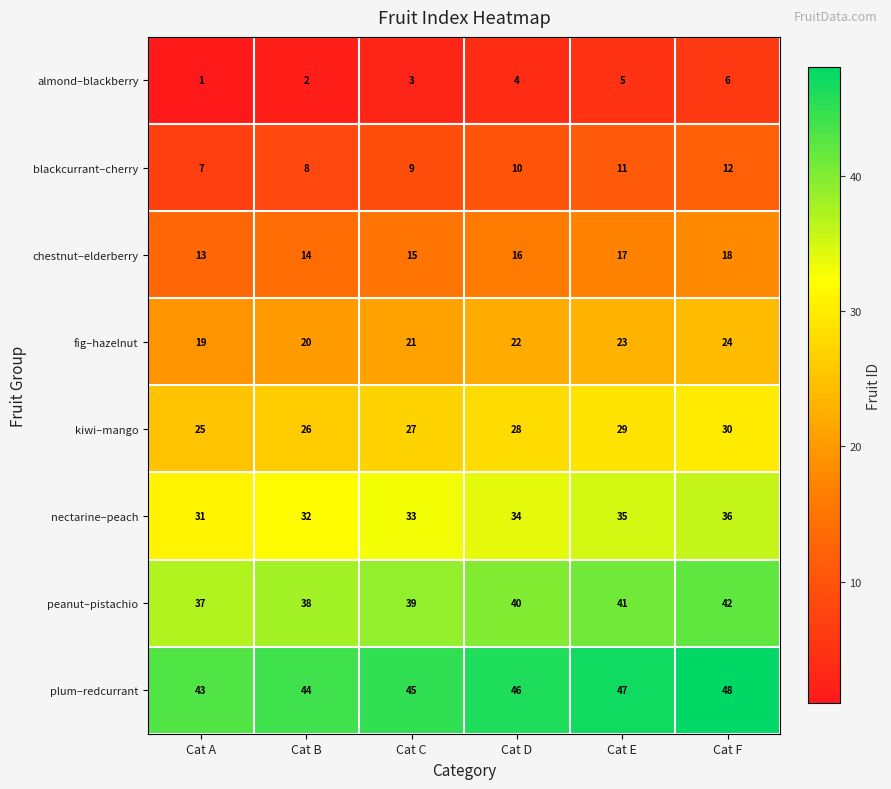

The kiwi–mango series shows 9 at Cat B. True or false?

False